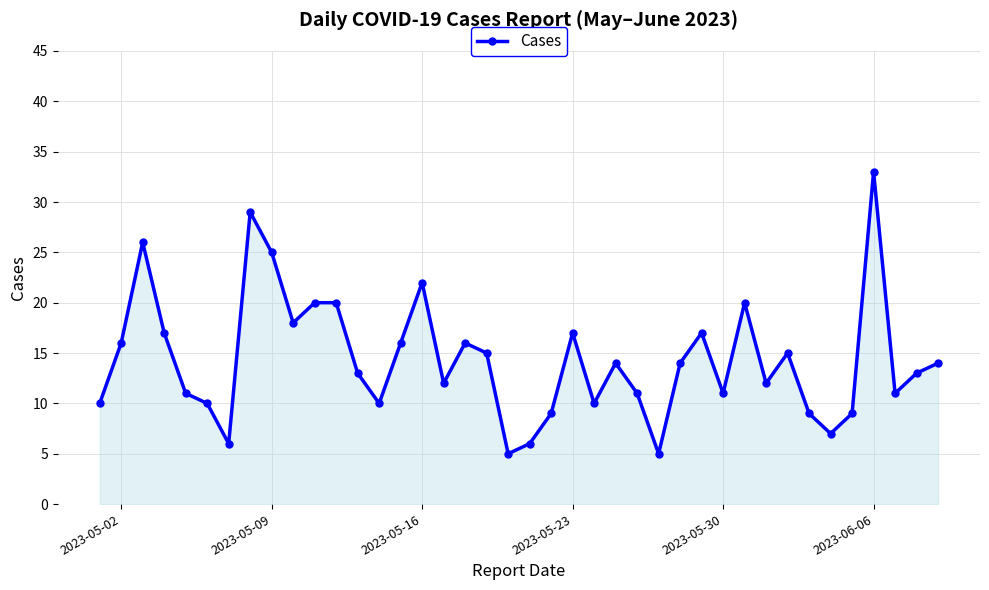

What is the difference between the maximum and minimum values?

28